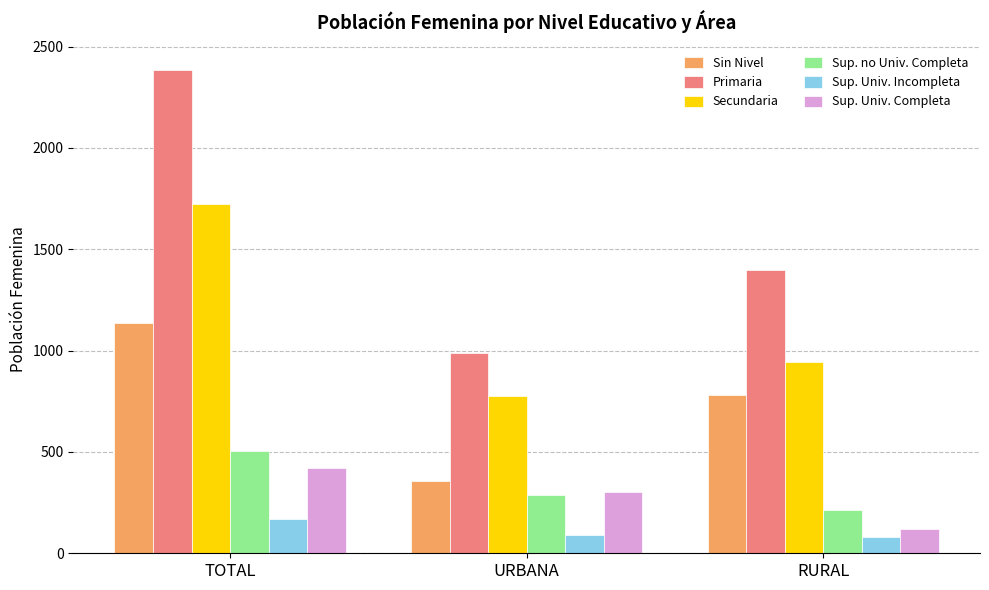

What is the difference between the highest and lowest values at RURAL?

1316